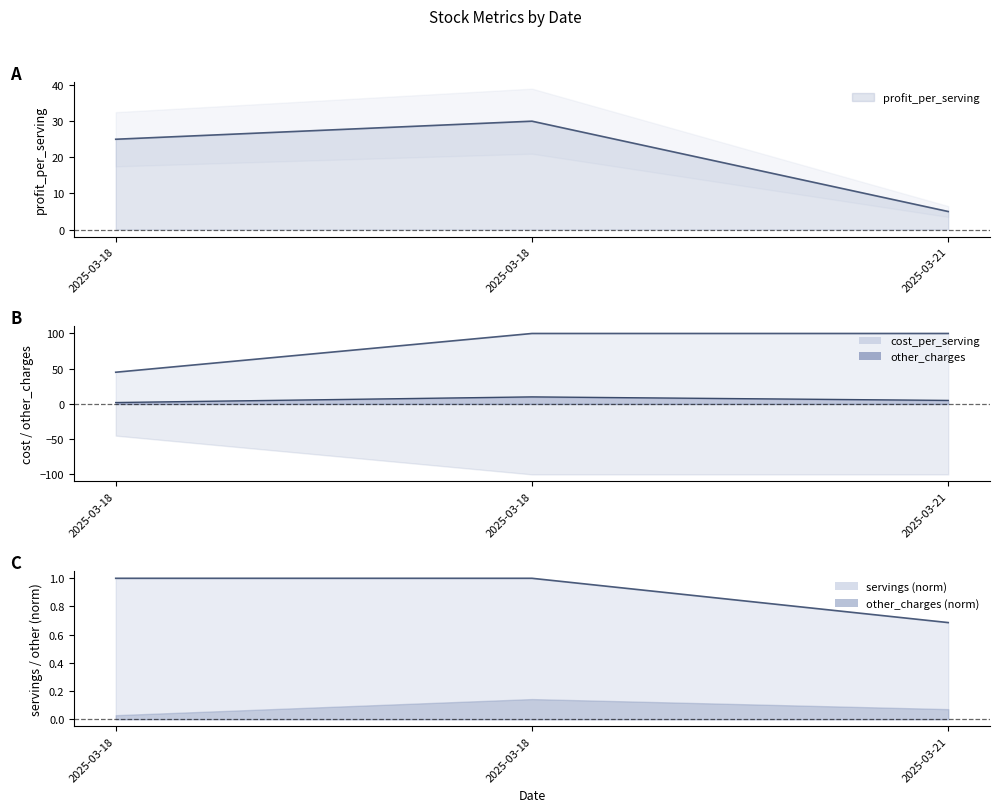

Is the value of servings at 2025-03-21 greater than the value of other_charges at 2025-03-18?

No